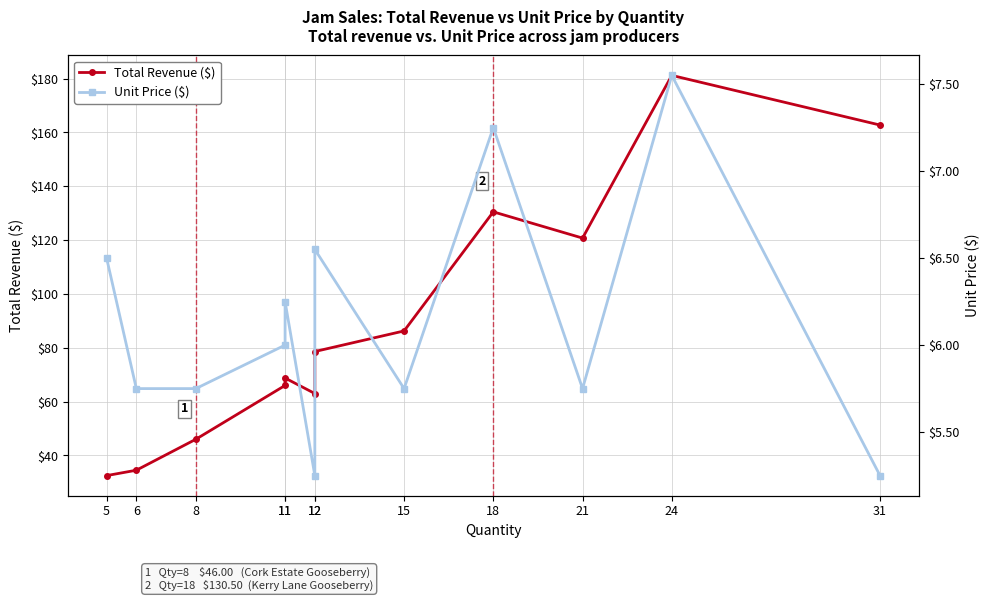

List the series in order of their overall mean, lowest first.

Unit Price ($), Total Revenue ($)